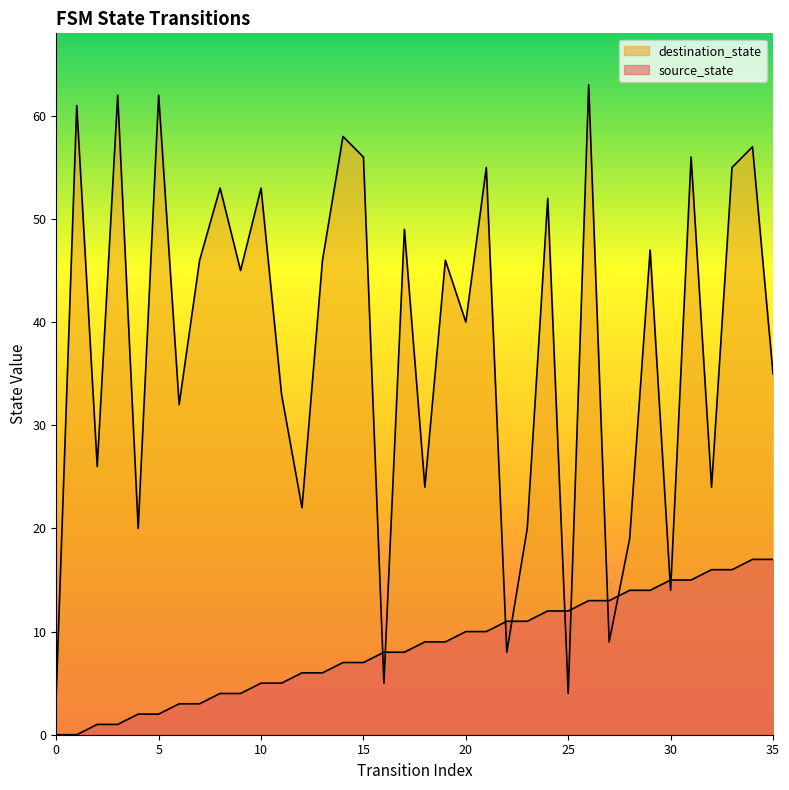

Reading right to left, transcribe all the data shown in this chart.

source_state: 17	17	16	16	15	15	14	14	13	13	12	12	11	11	10	10	9	9	8	8	7	7	6	6	5	5	4	4	3	3	2	2	1	1	0	0
destination_state: 35	57	55	24	56	14	47	19	9	63	4	52	20	8	55	40	46	24	49	5	56	58	46	22	33	53	45	53	46	32	62	20	62	26	61	4